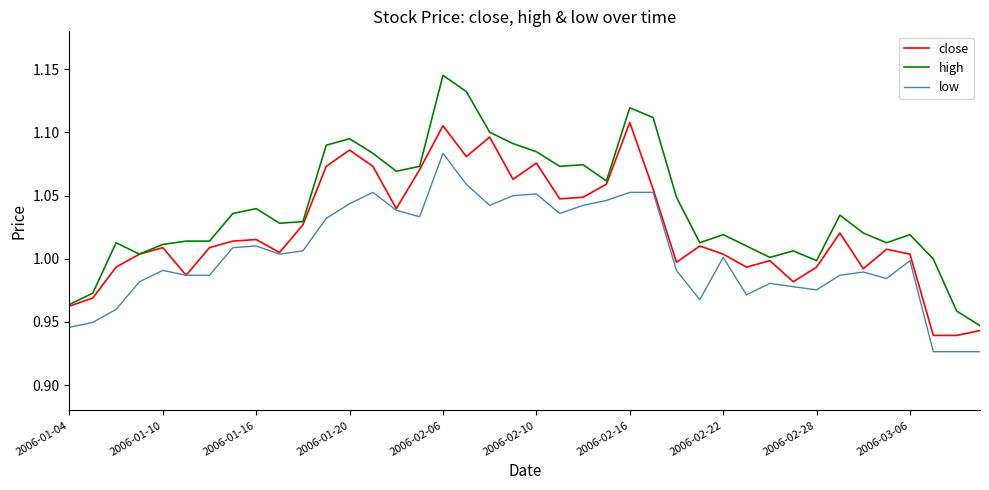

Which series has the largest total across all categories?

high